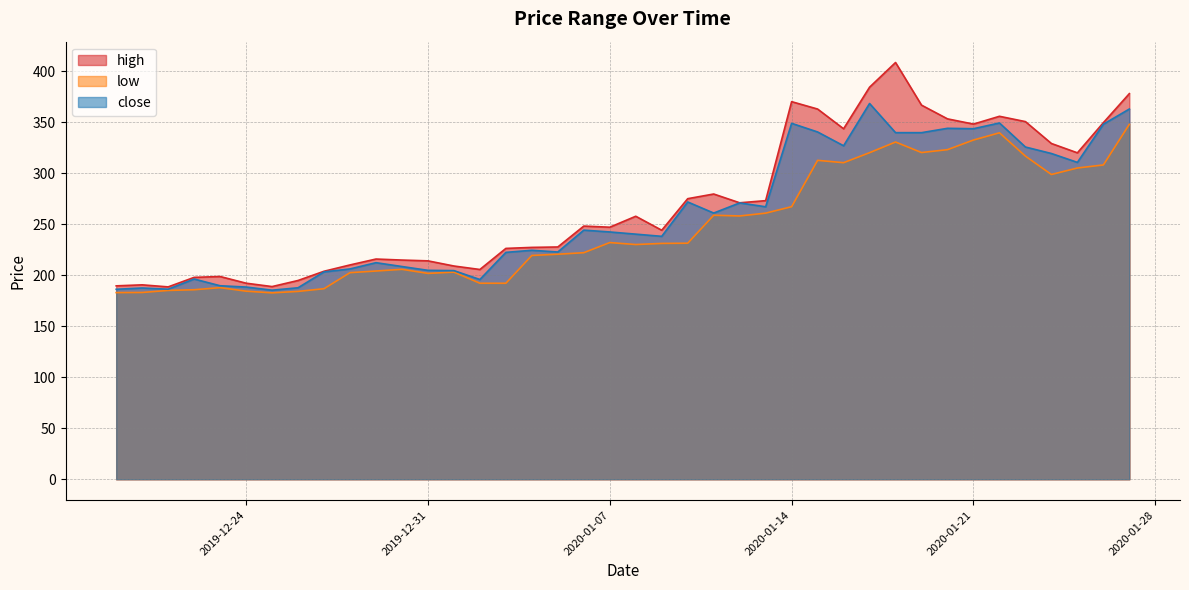

True or false: high has a value of 587.8 at 2020-01-21.

False